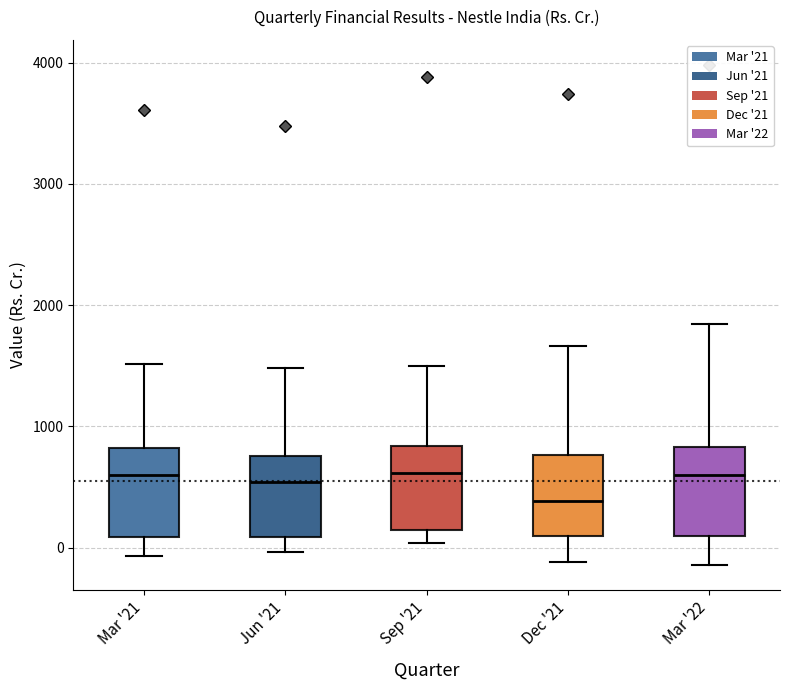

Where does the upper whisker of the box for Mar '21 end on the y-axis? The values are not printed on the chart, so give them approximately, as read against the axis.

1500